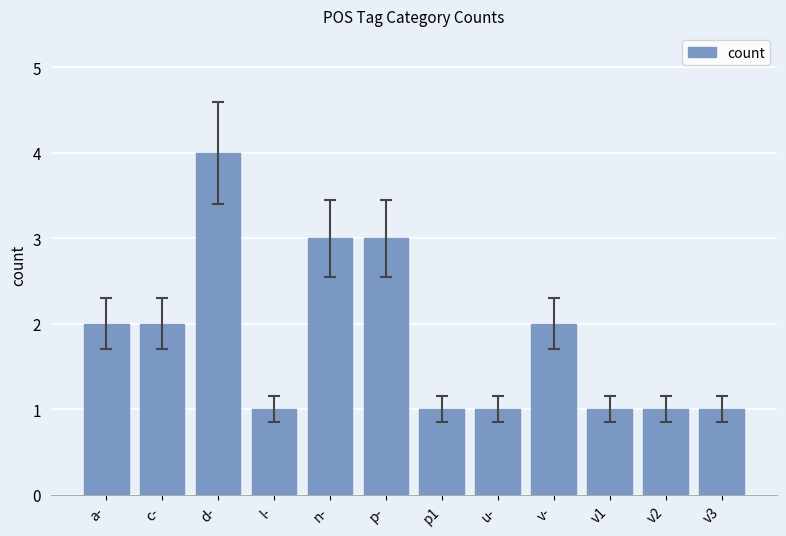

Does the chart contain any negative values?

No